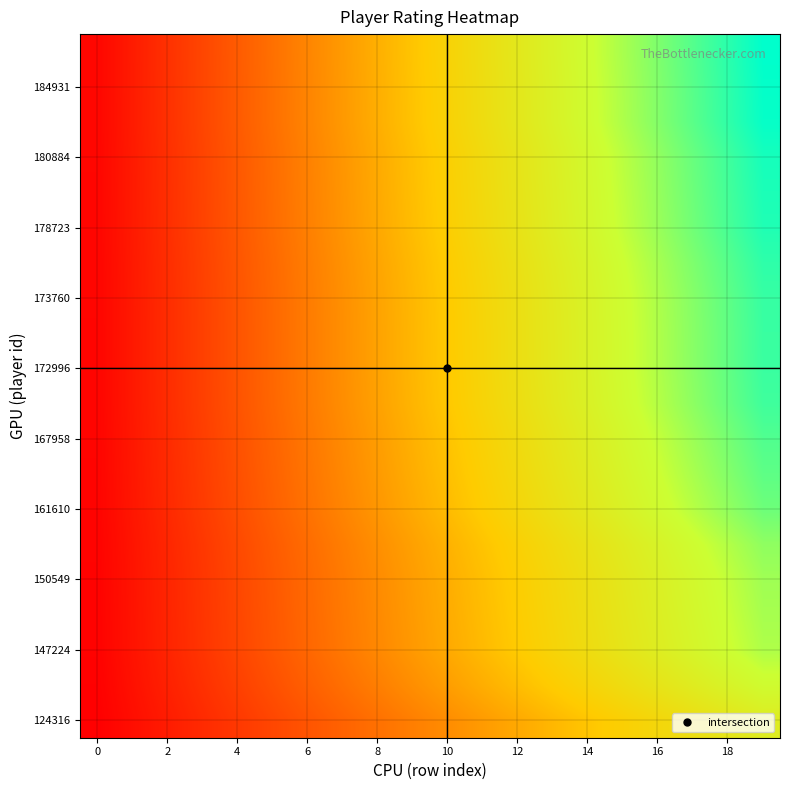

What is the greatest value displayed?

1.0